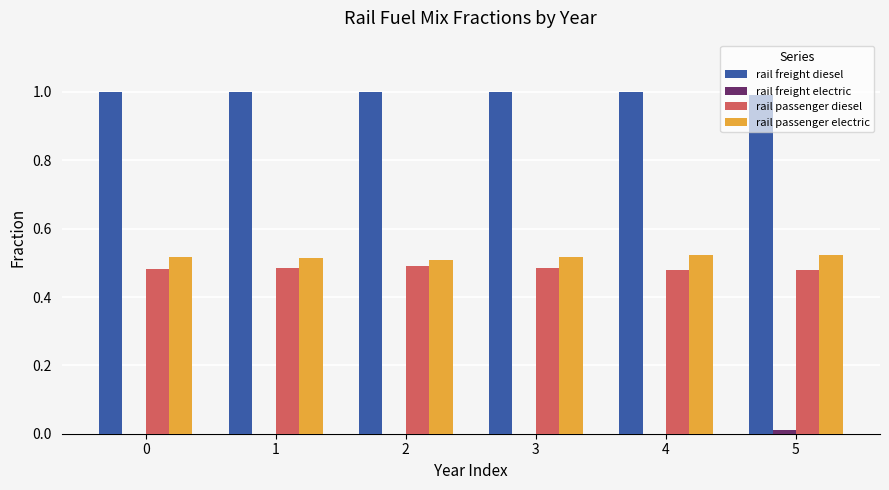

Which series has the largest total across all categories?

rail freight diesel